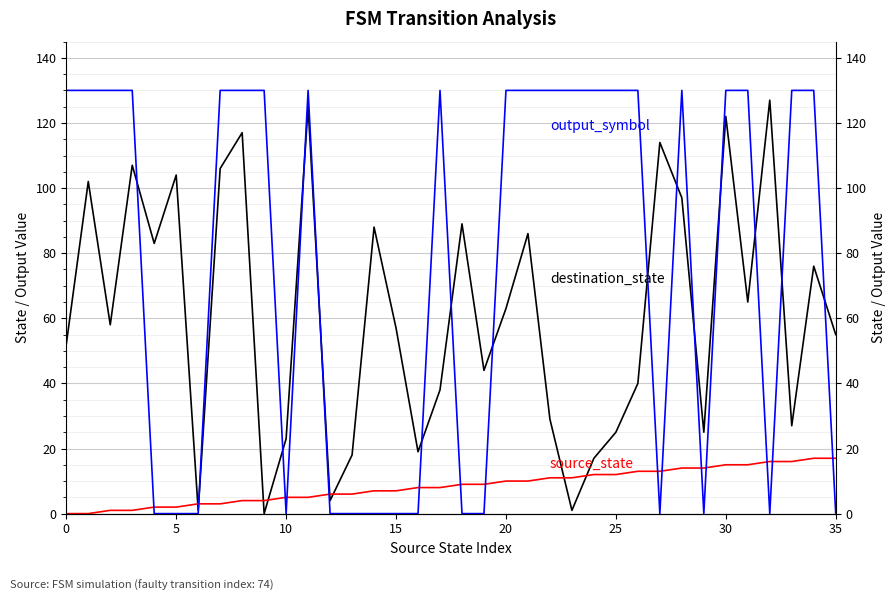

What is the difference between the source_state values at 23 and 20?

1